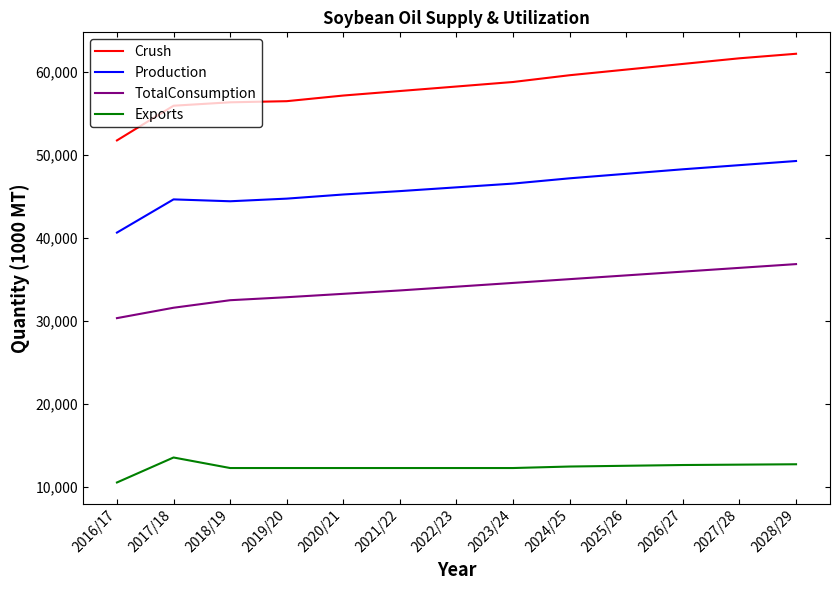

Which series has the largest total across all categories?

Crush